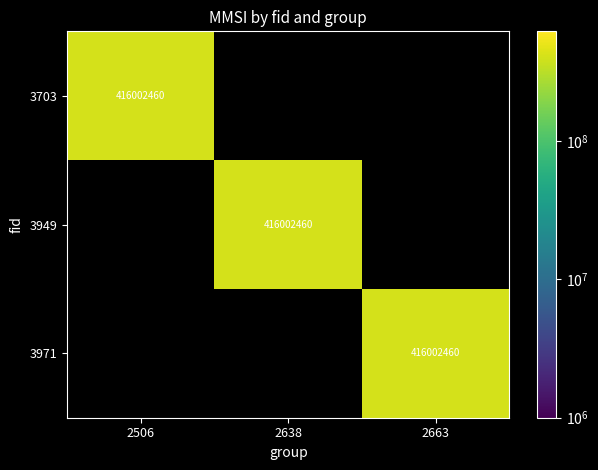

Is it true that 3971 equals 416002460 at 2663?

True